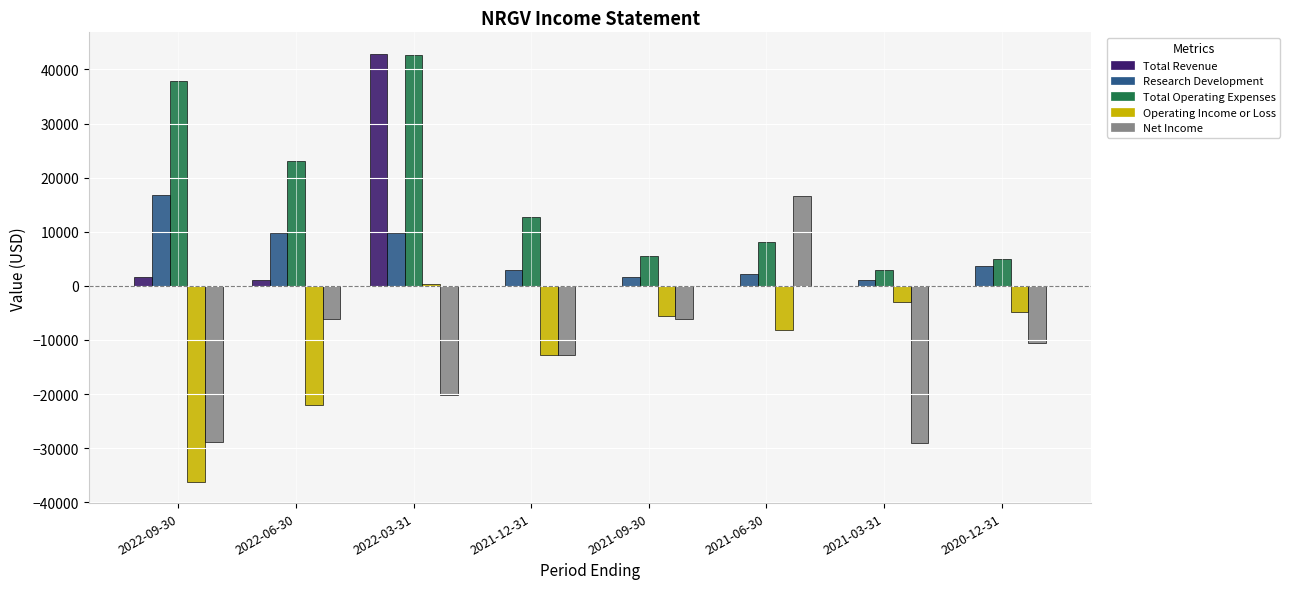

The value of Operating Income or Loss at 2020-12-31 is -4900. True or false?

True